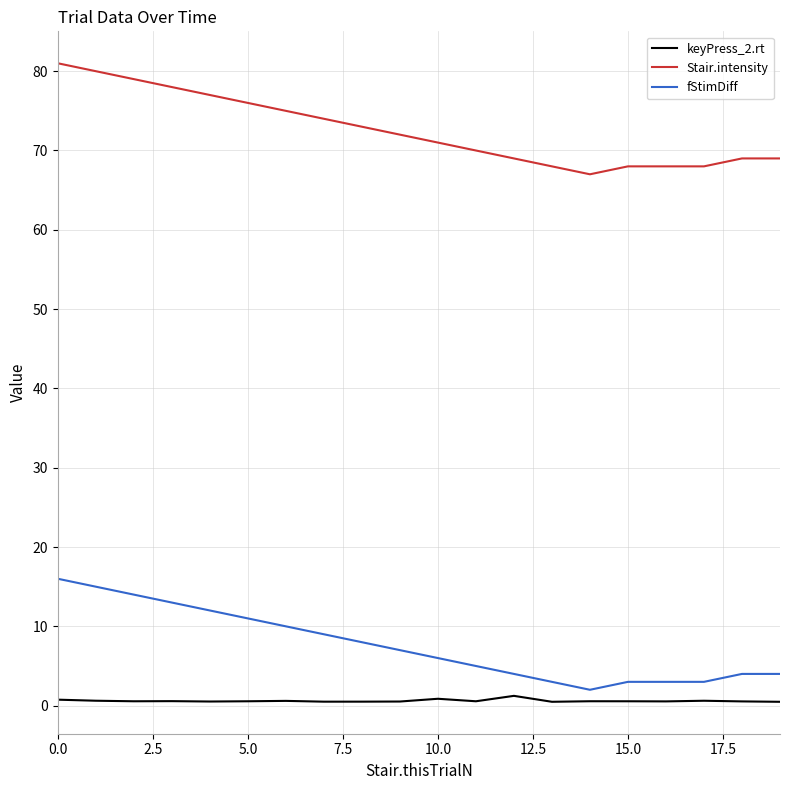

What is the lowest value of the Stair.intensity series?

67.0